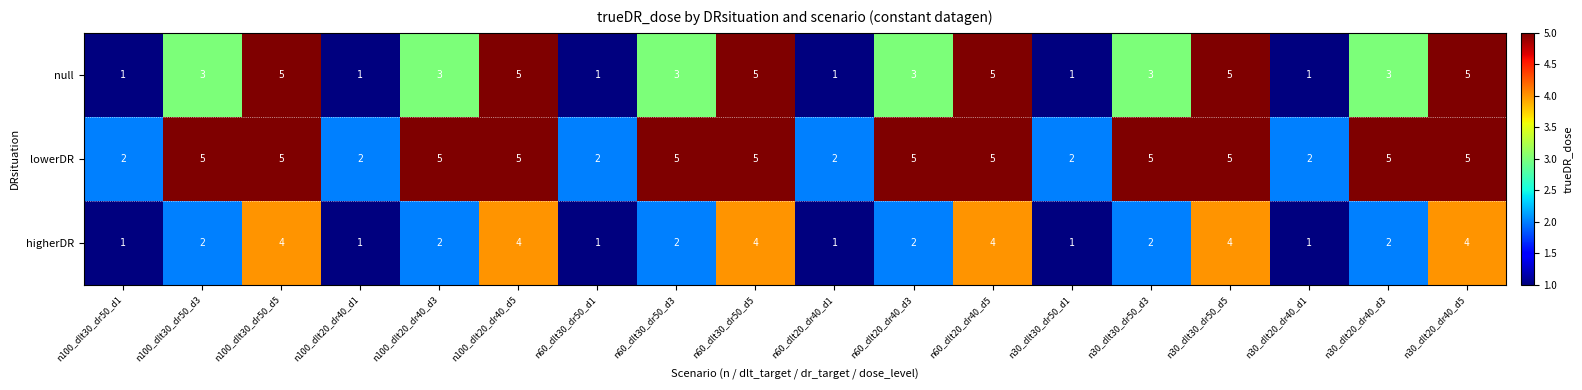

The lowerDR series shows 3 at n100_dlt20_dr40_d1. True or false?

False